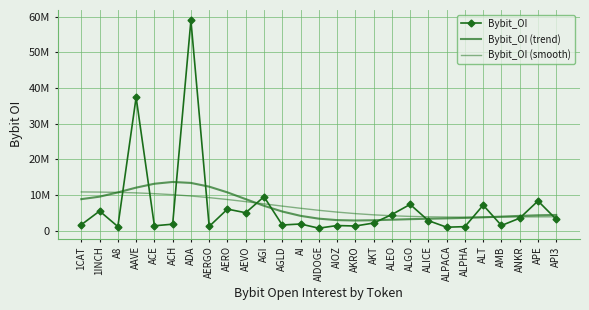

Between AI and ALPHA, which is larger?

AI